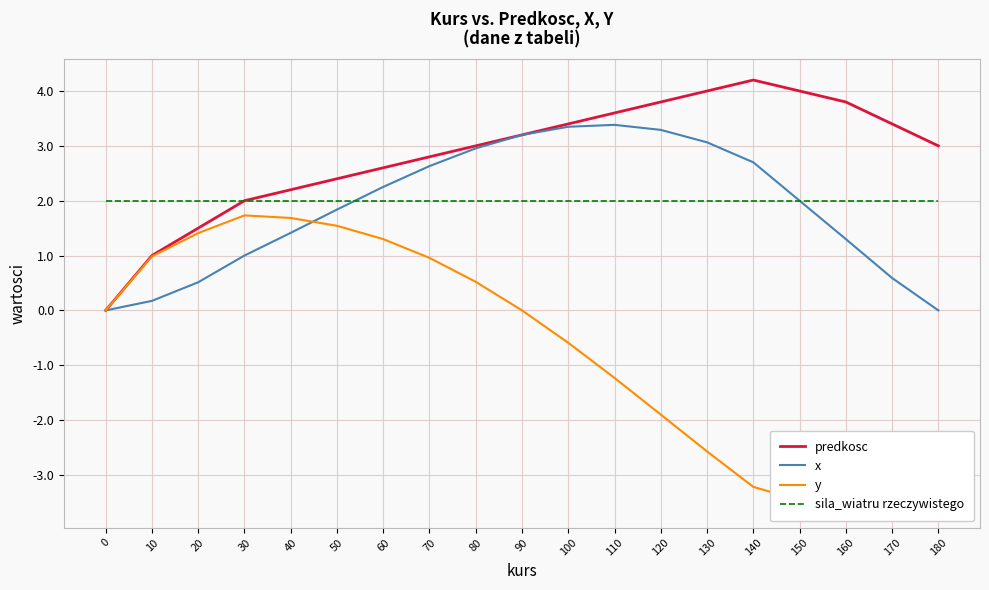

True or false: predkosc and y intersect in this chart.

False